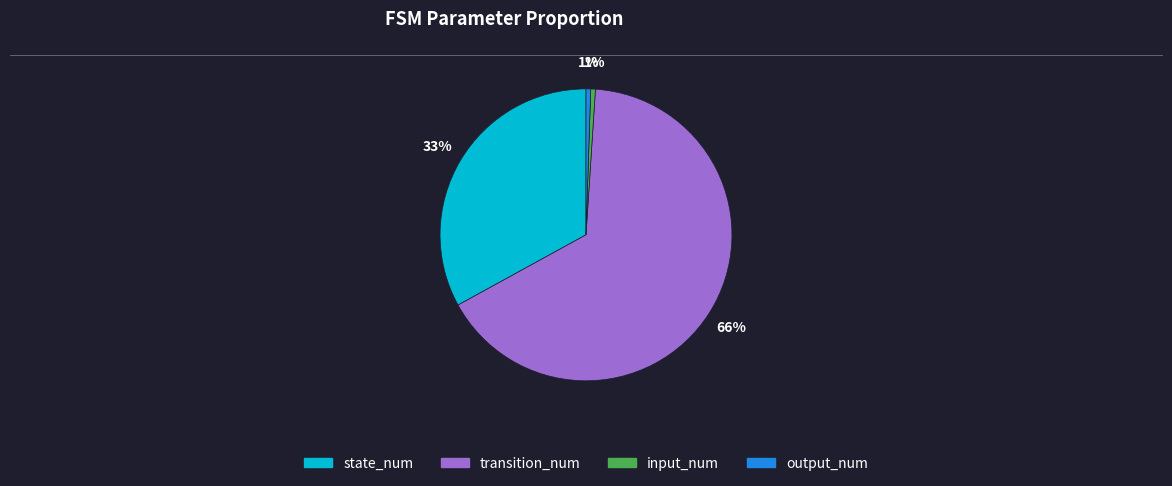

What percentage is the input_num slice, to the nearest percent?

1%